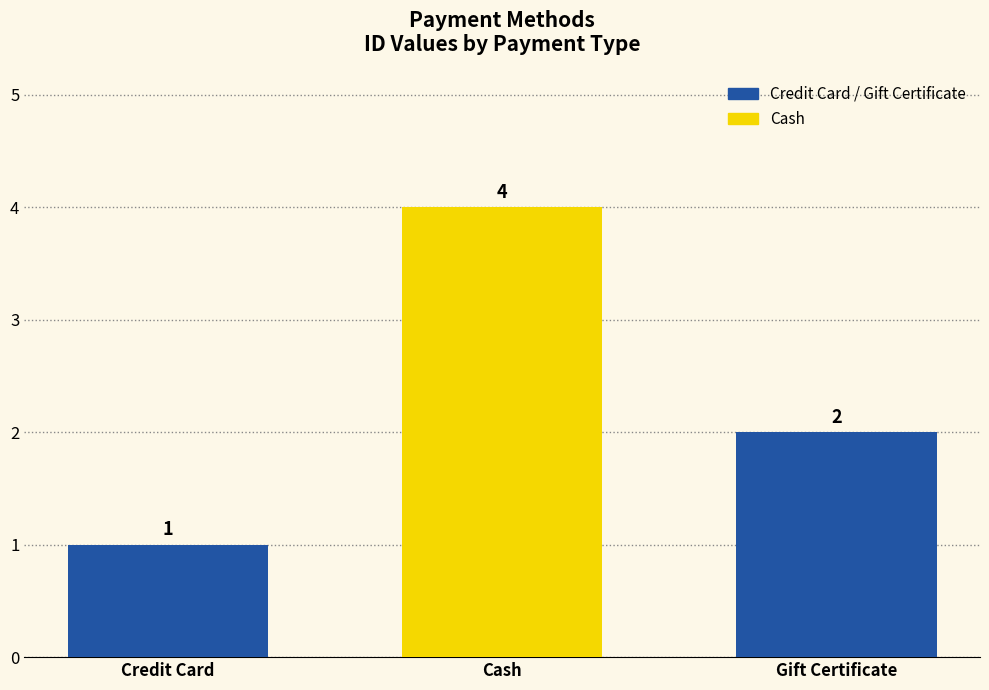

Between Gift Certificate and Cash, which is larger?

Cash